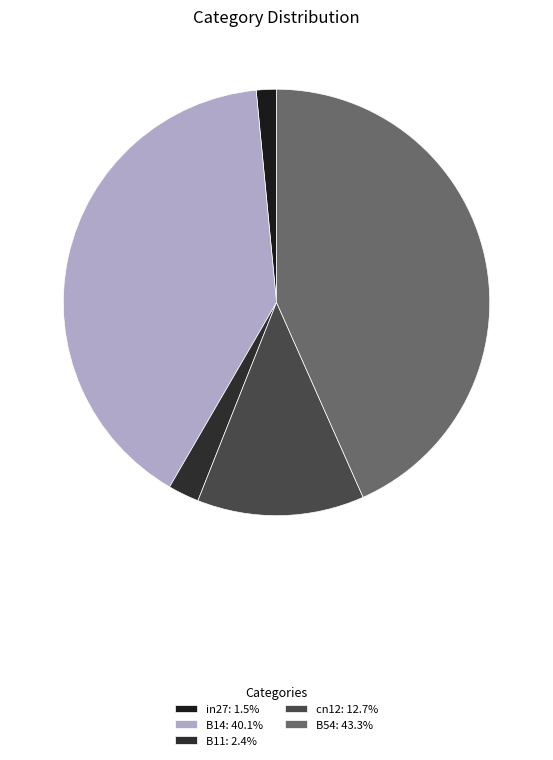

How many slices are in this pie chart?

5